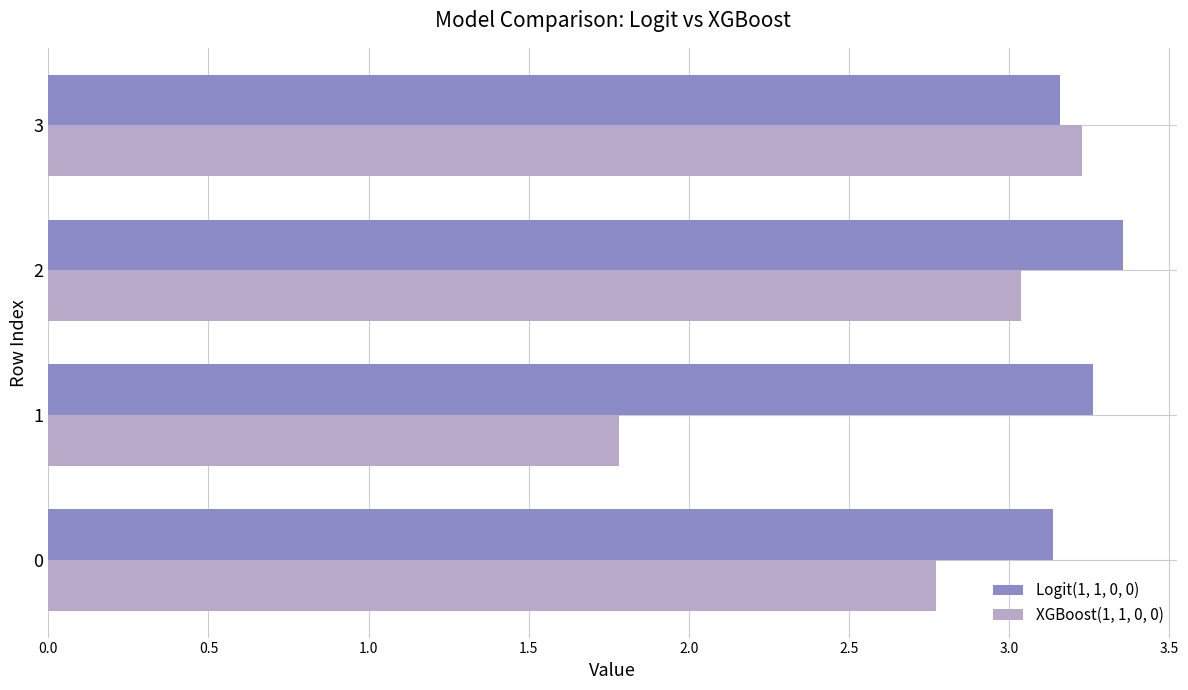

Which category has the lowest value in the XGBoost(1, 1, 0, 0) series?

1